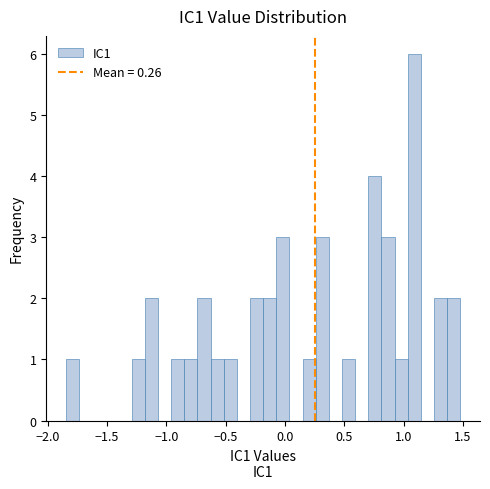

Around what value on the x-axis is the tallest bar? Give the approximate position of its centre, as read against the axis.

1.10